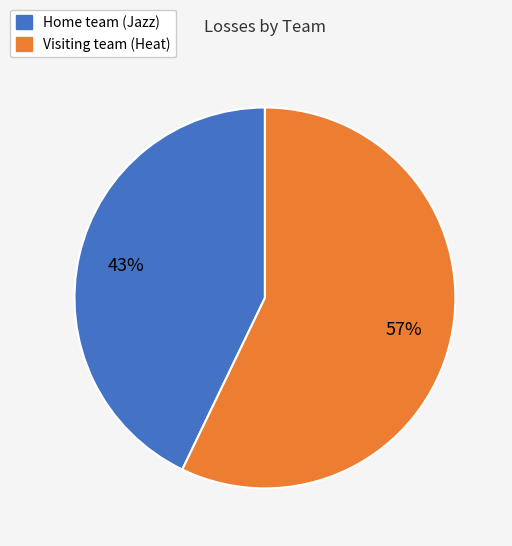

Do Visiting team (Heat) and Home team (Jazz) together represent more than half of the pie?

Yes